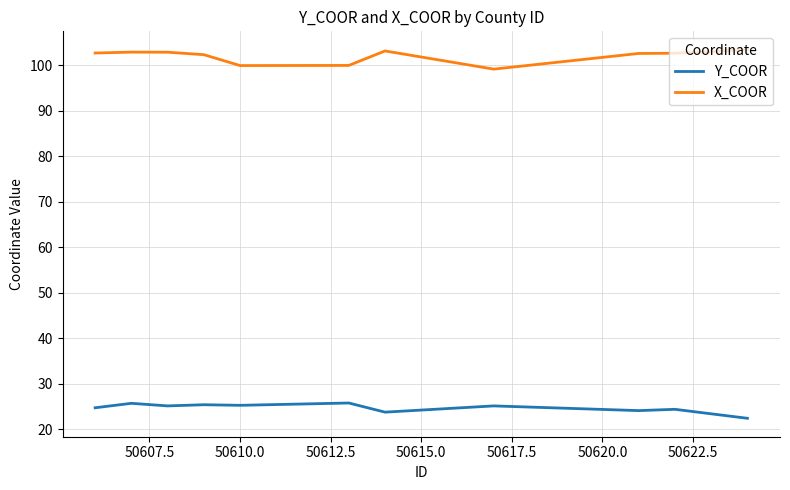

What is the maximum value shown in the chart?

103.4